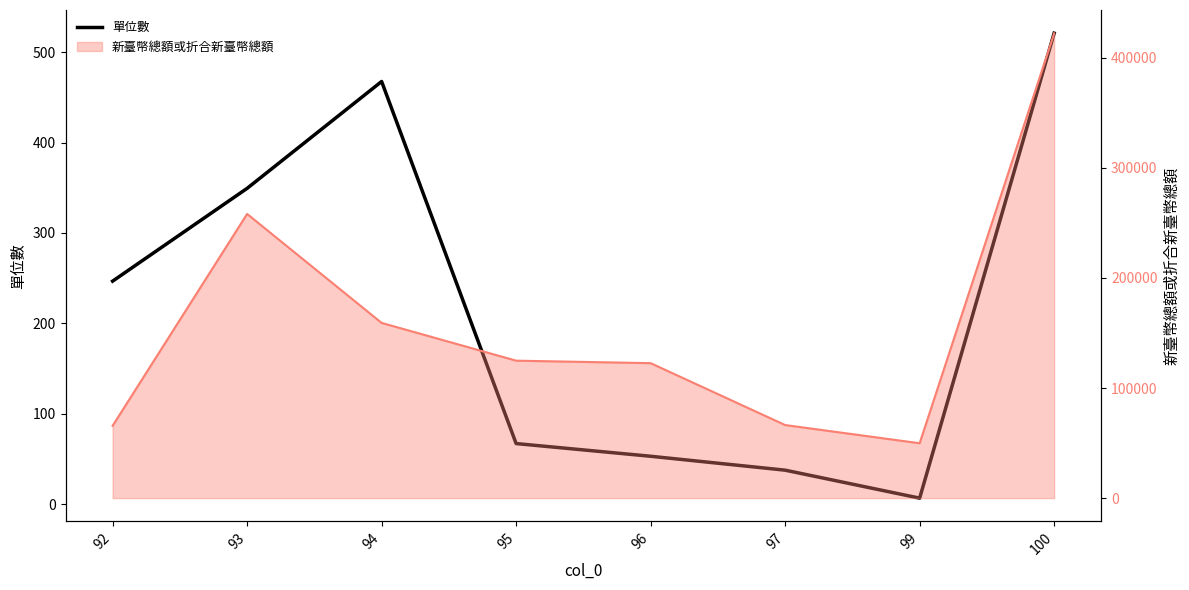

What is the difference between the second highest and second lowest values?

429.8